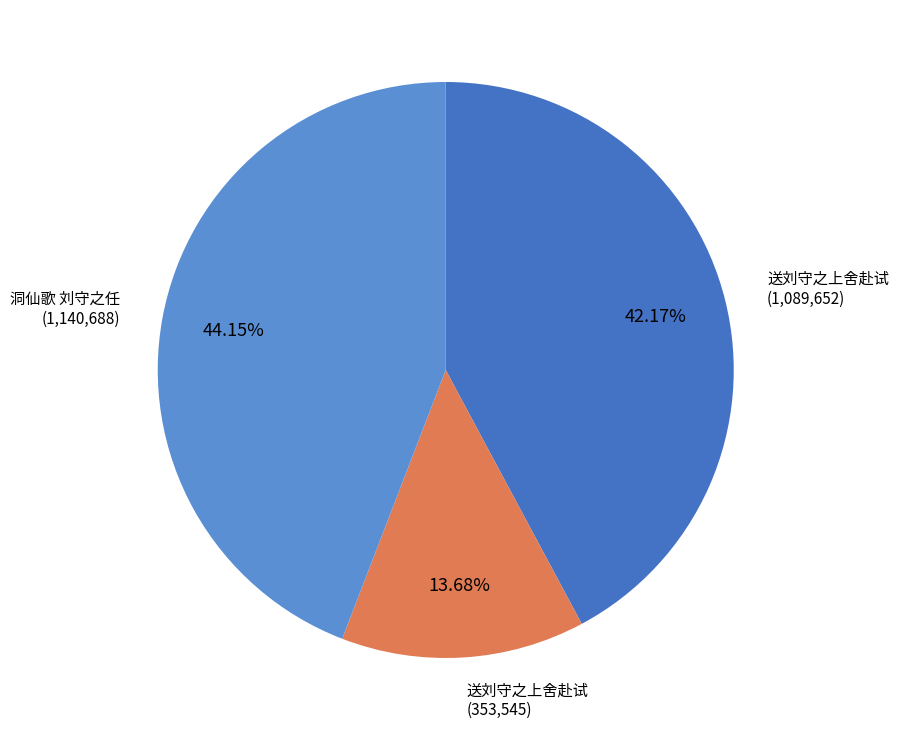

Does any single category account for the majority?

No